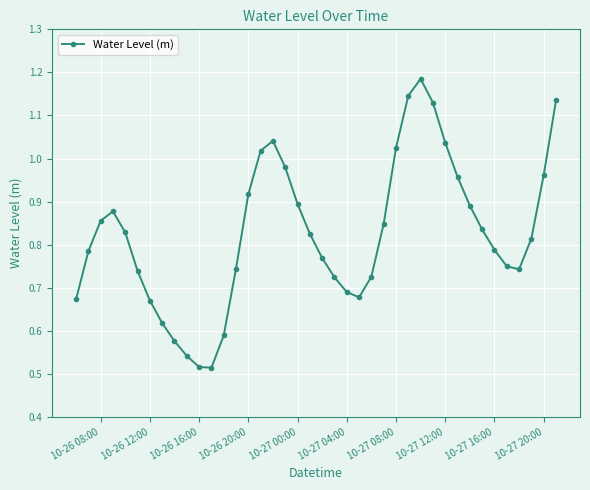

How many interior local peaks (higher than both neighbors) does the data have?

3